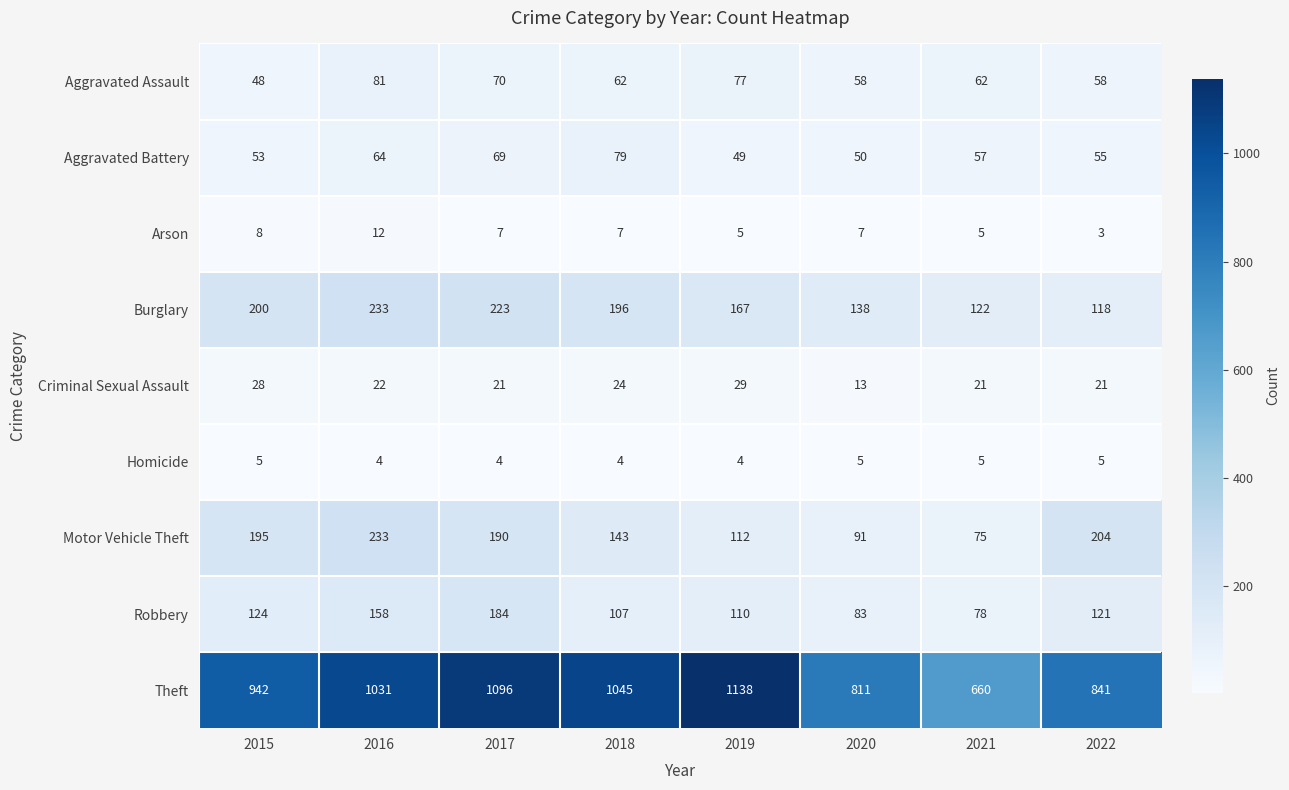

Rank the categories by Motor Vehicle Theft value from lowest to highest.

2021, 2020, 2019, 2018, 2017, 2015, 2022, 2016